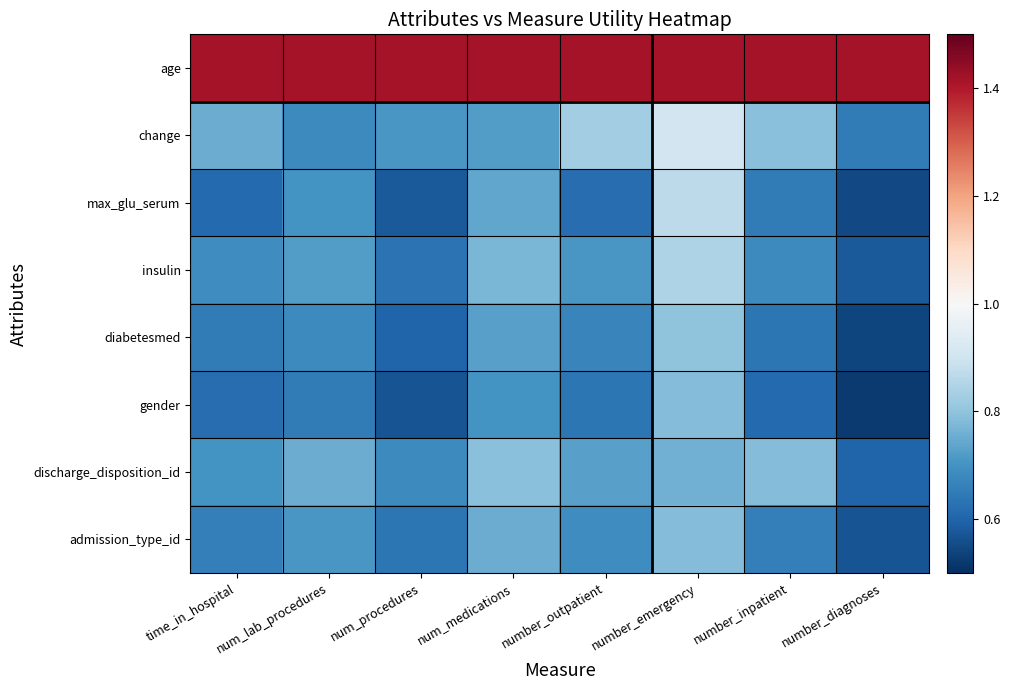

Rank the series at num_lab_procedures from highest to lowest value.

age, discharge_disposition_id, insulin, admission_type_id, max_glu_serum, change, diabetesmed, gender